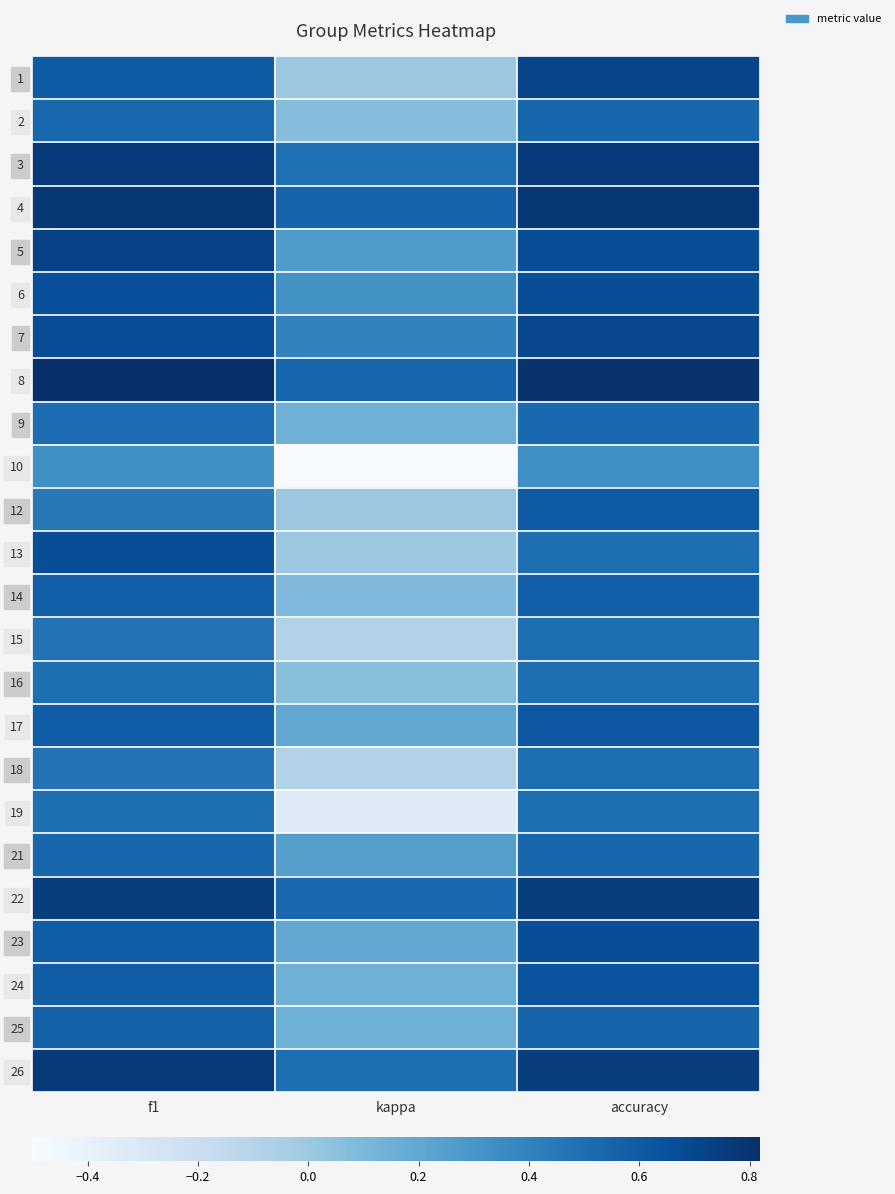

Which series has the widest spread of values?

10